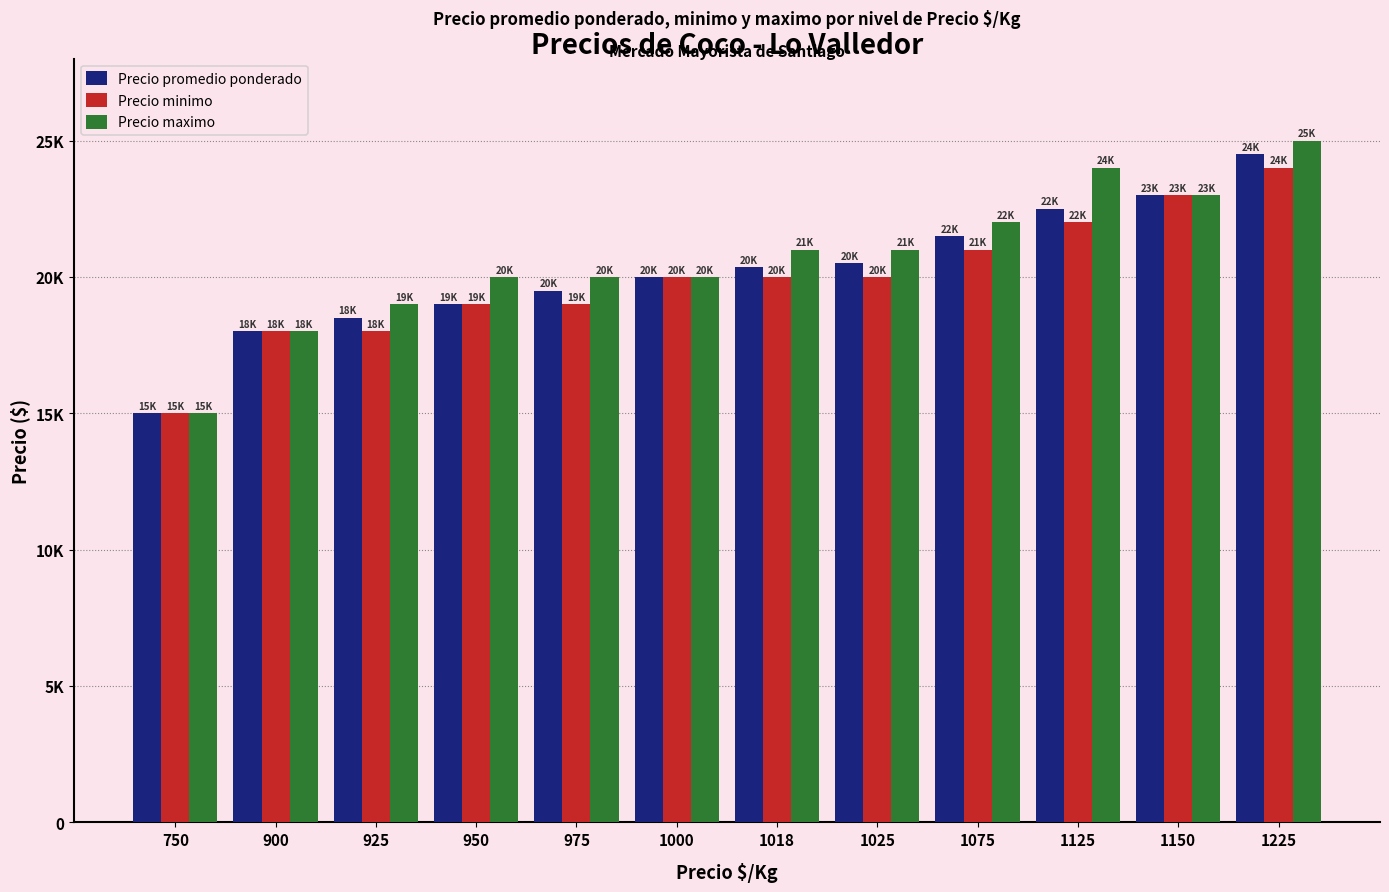

Reading left to right, transcribe all the data shown in this chart.

Precio promedio ponderado: 15000	18000	18500	19000	19500	20000	20353	20500	21500	22500	23000	24500
Precio minimo: 15000	18000	18000	19000	19000	20000	20000	20000	21000	22000	23000	24000
Precio maximo: 15000	18000	19000	20000	20000	20000	21000	21000	22000	24000	23000	25000